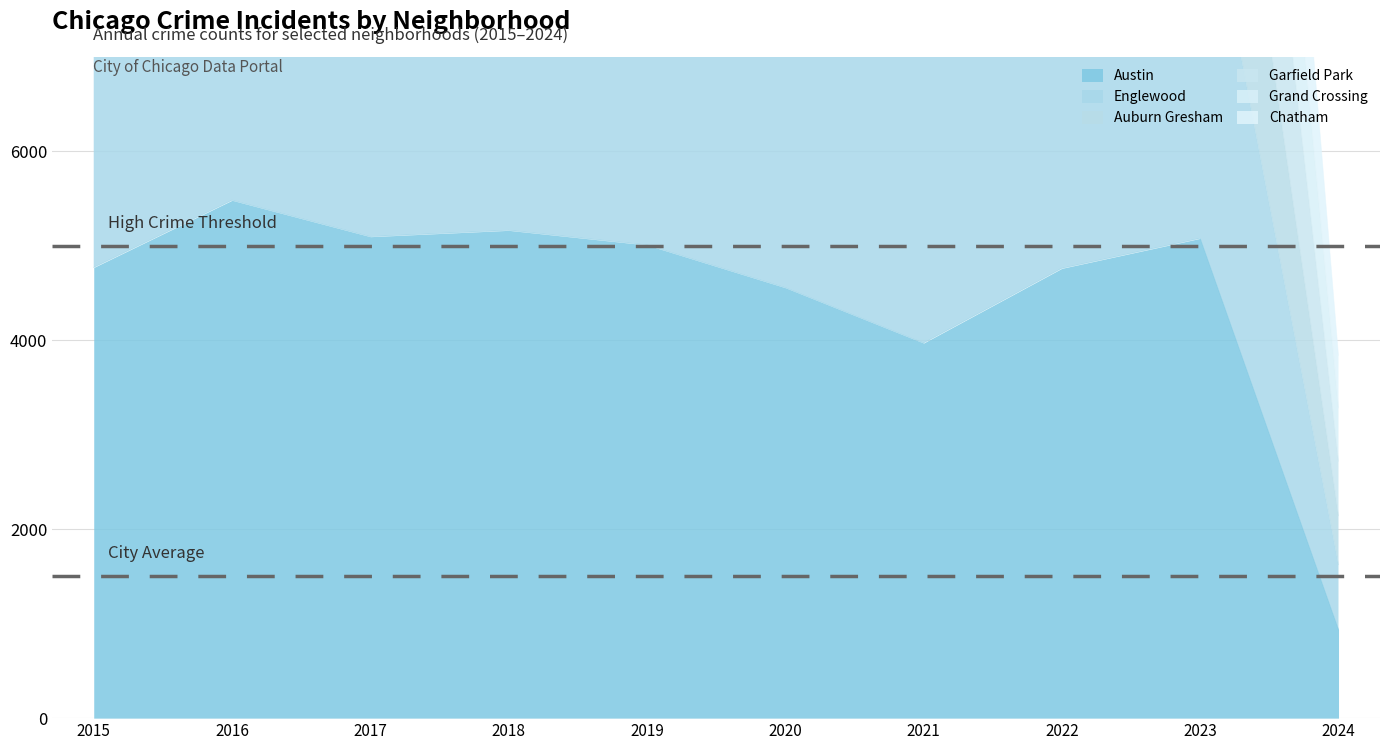

How many interior local valleys does the Englewood series have?

2